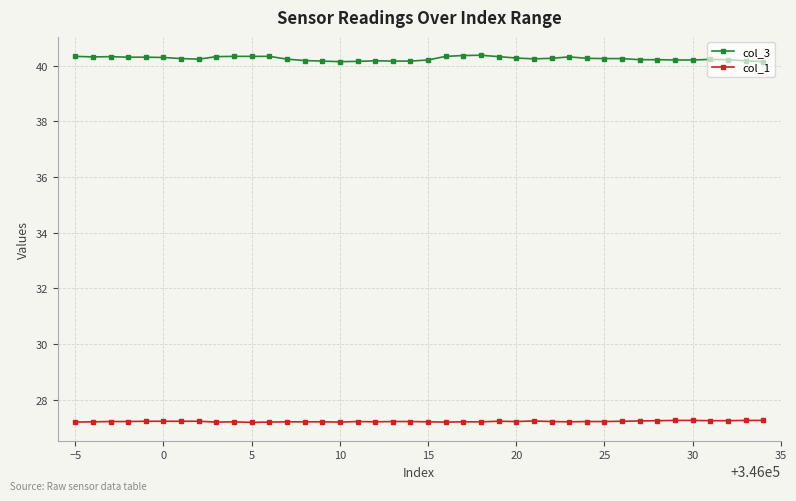

What is the greatest value displayed?

40.4